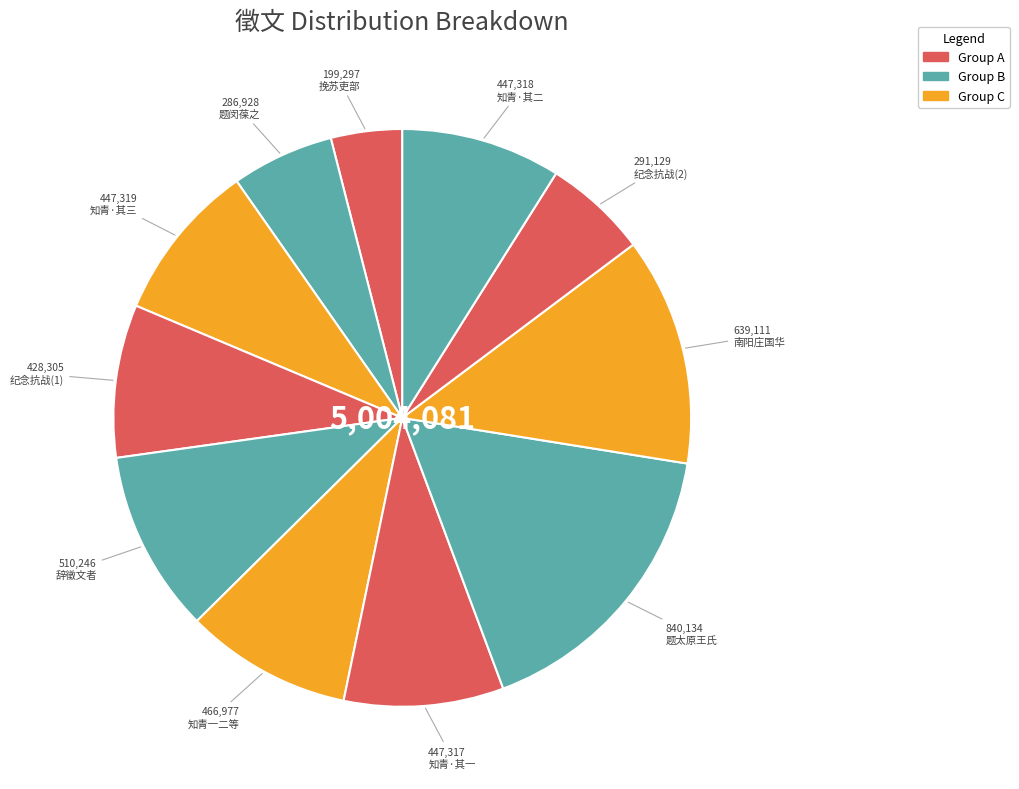

How many slices are in this pie chart?

11